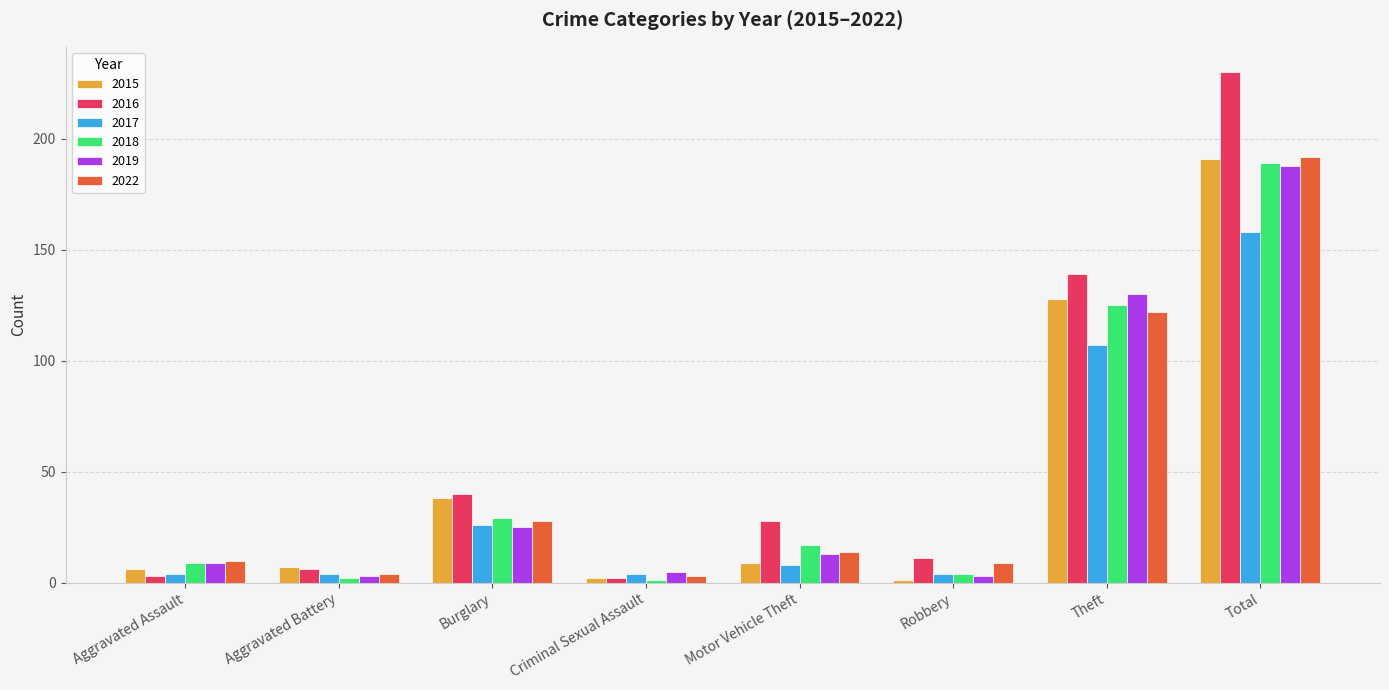

Reading left to right, transcribe all the data shown in this chart.

2015: Aggravated Assault=6	Aggravated Battery=7	Burglary=38	Criminal Sexual Assault=2	Motor Vehicle Theft=9	Robbery=1	Theft=128	Total=191
2016: Aggravated Assault=3	Aggravated Battery=6	Burglary=40	Criminal Sexual Assault=2	Motor Vehicle Theft=28	Robbery=11	Theft=139	Total=230
2017: Aggravated Assault=4	Aggravated Battery=4	Burglary=26	Criminal Sexual Assault=4	Motor Vehicle Theft=8	Robbery=4	Theft=107	Total=158
2018: Aggravated Assault=9	Aggravated Battery=2	Burglary=29	Criminal Sexual Assault=1	Motor Vehicle Theft=17	Robbery=4	Theft=125	Total=189
2019: Aggravated Assault=9	Aggravated Battery=3	Burglary=25	Criminal Sexual Assault=5	Motor Vehicle Theft=13	Robbery=3	Theft=130	Total=188
2022: Aggravated Assault=10	Aggravated Battery=4	Burglary=28	Criminal Sexual Assault=3	Motor Vehicle Theft=14	Robbery=9	Theft=122	Total=192